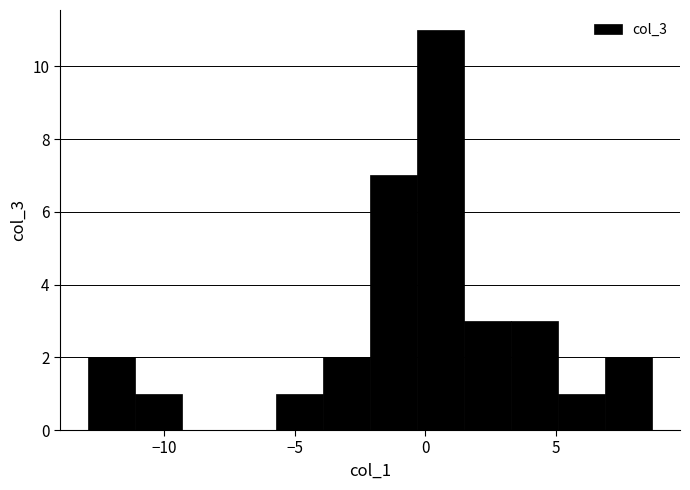

Read against the x-axis, roughly where is the centre of the tallest bar?

0.5